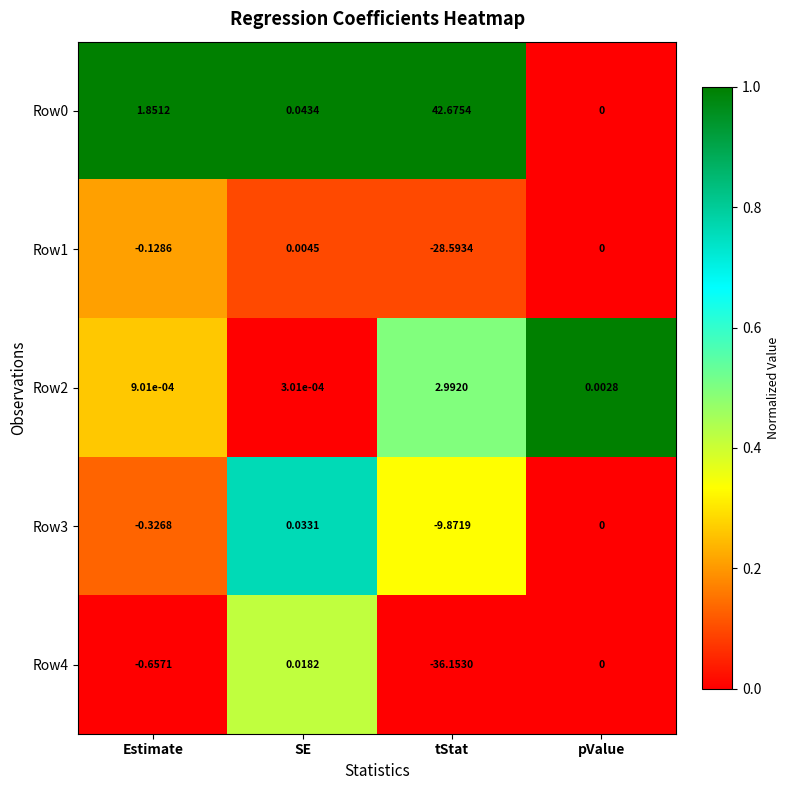

How many series are shown in this chart?

5